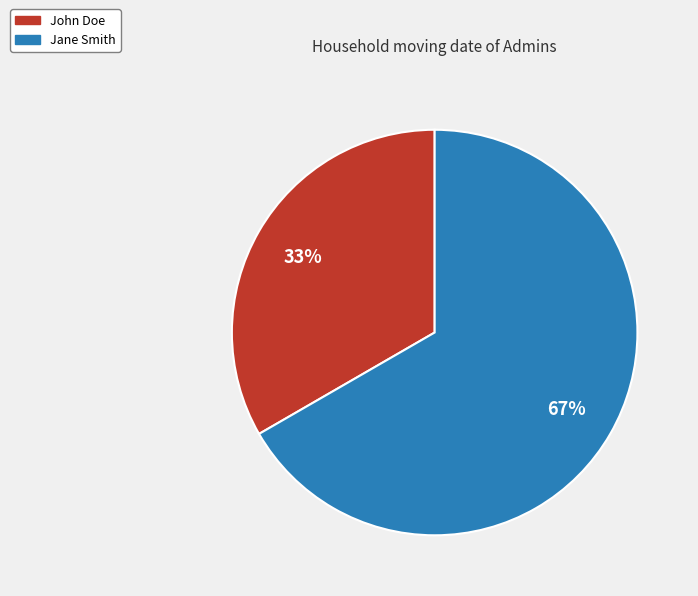

Which category accounts for the majority?

Jane Smith